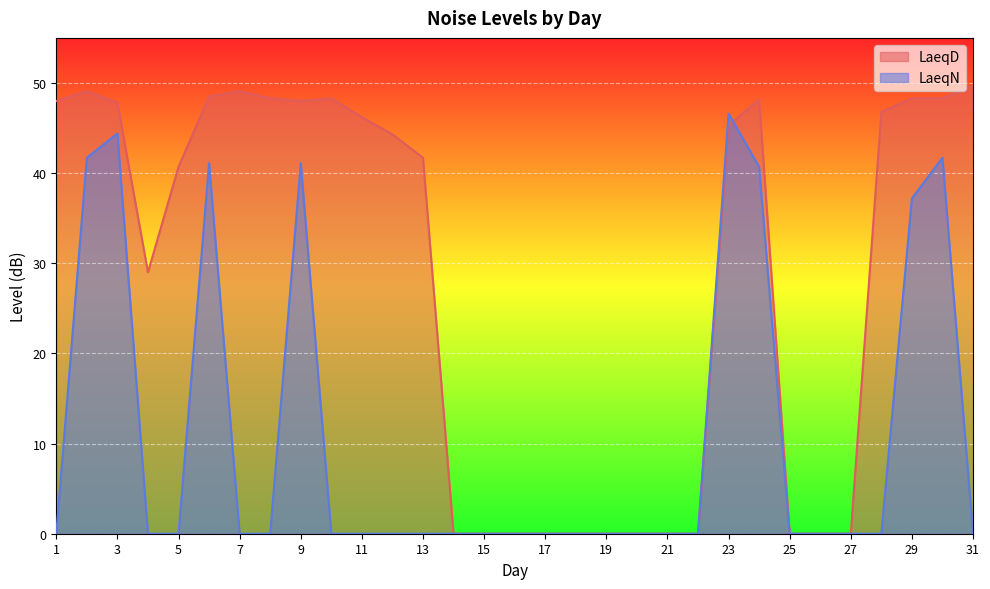

How many lines are shown in the chart?

2